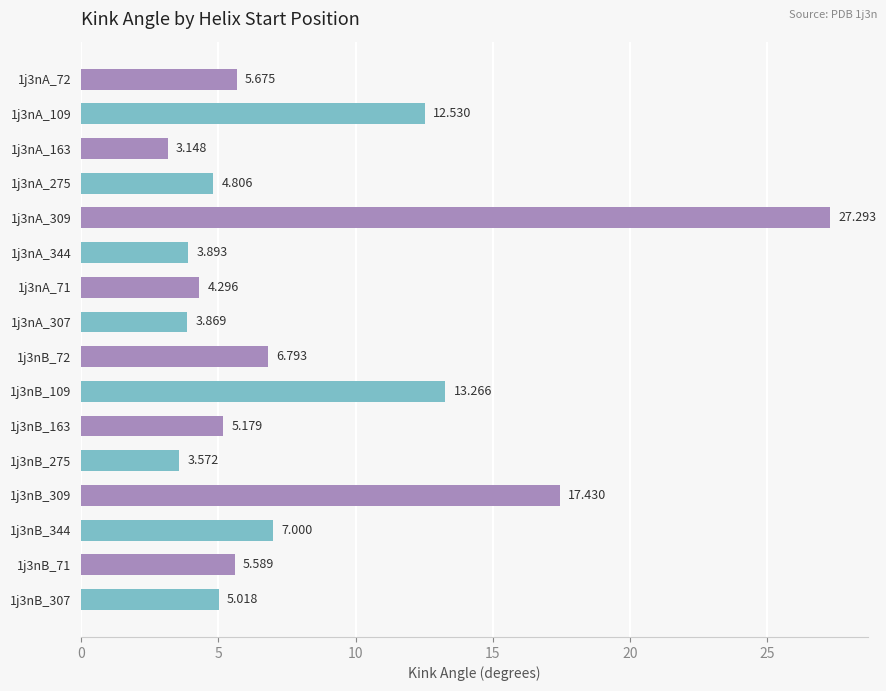

List the labels in order of value, largest first.

1j3nA_309, 1j3nB_309, 1j3nB_109, 1j3nA_109, 1j3nB_344, 1j3nB_72, 1j3nA_72, 1j3nB_71, 1j3nB_163, 1j3nB_307, 1j3nA_275, 1j3nA_71, 1j3nA_344, 1j3nA_307, 1j3nB_275, 1j3nA_163